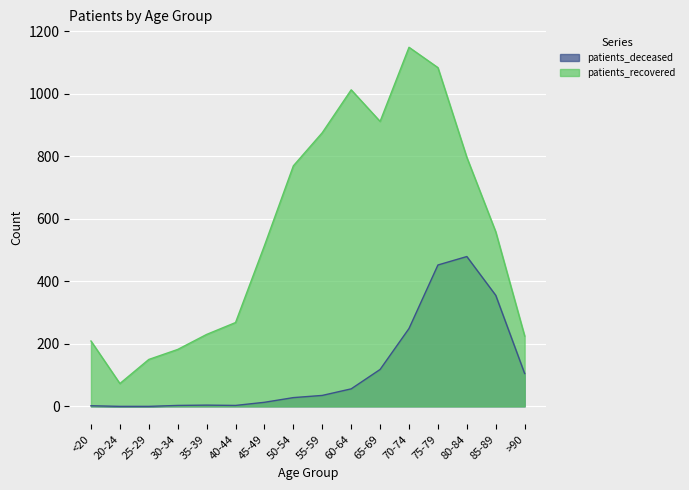

What is the difference between the patients_deceased values at 85-89 and 45-49?

342